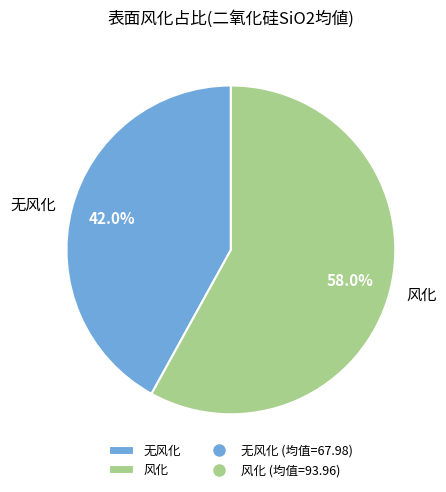

Rank the categories by value from lowest to highest.

无风化, 风化